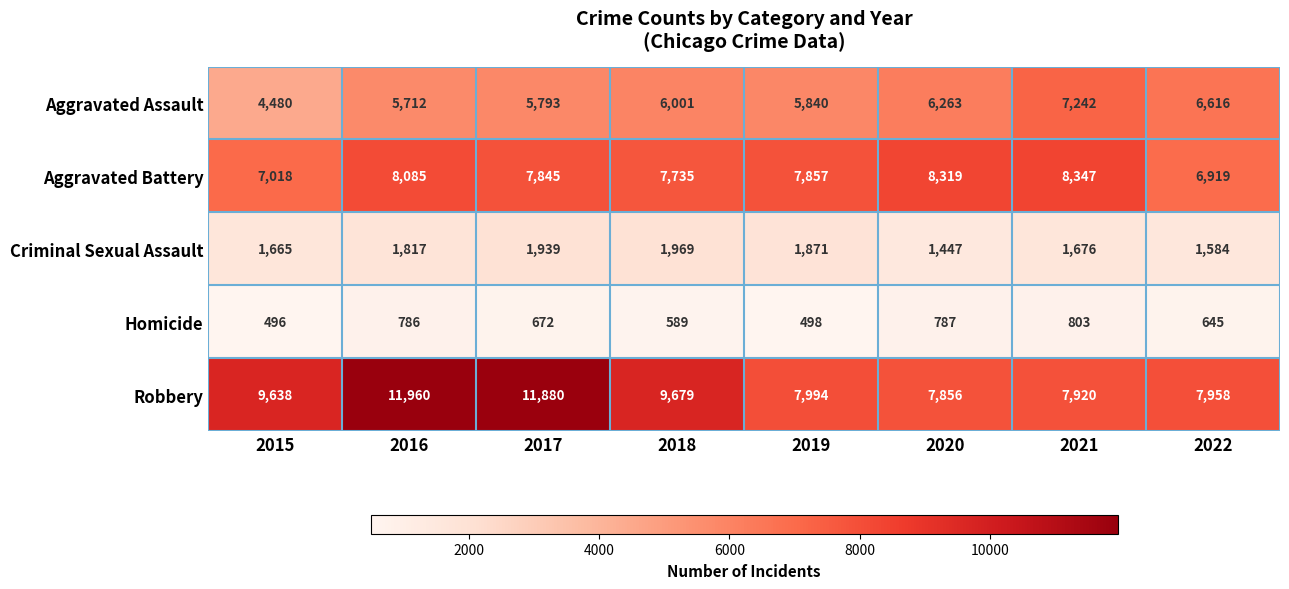

Is it true that Aggravated Assault equals 6616 at 2022?

True